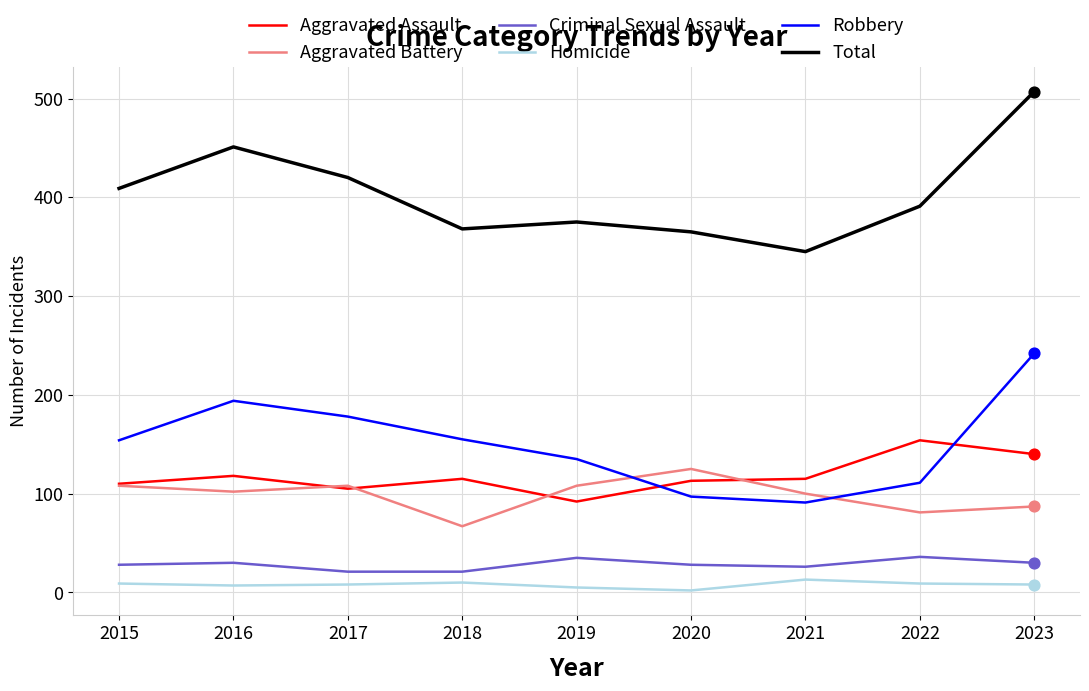

Between 2016 and 2019, which series saw the biggest shift?

Total